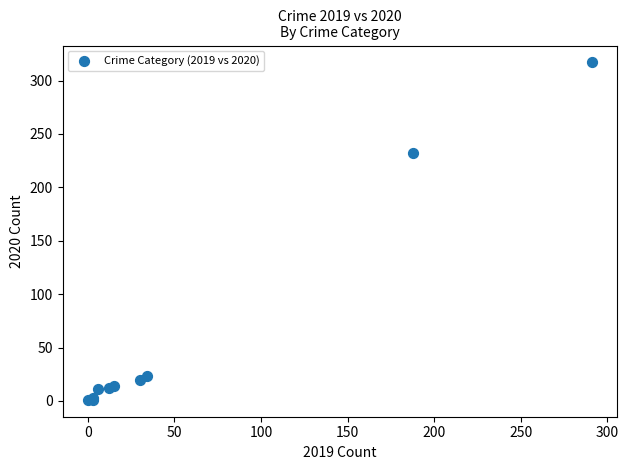

What Y value in the scatter plot is closest to 159?

232